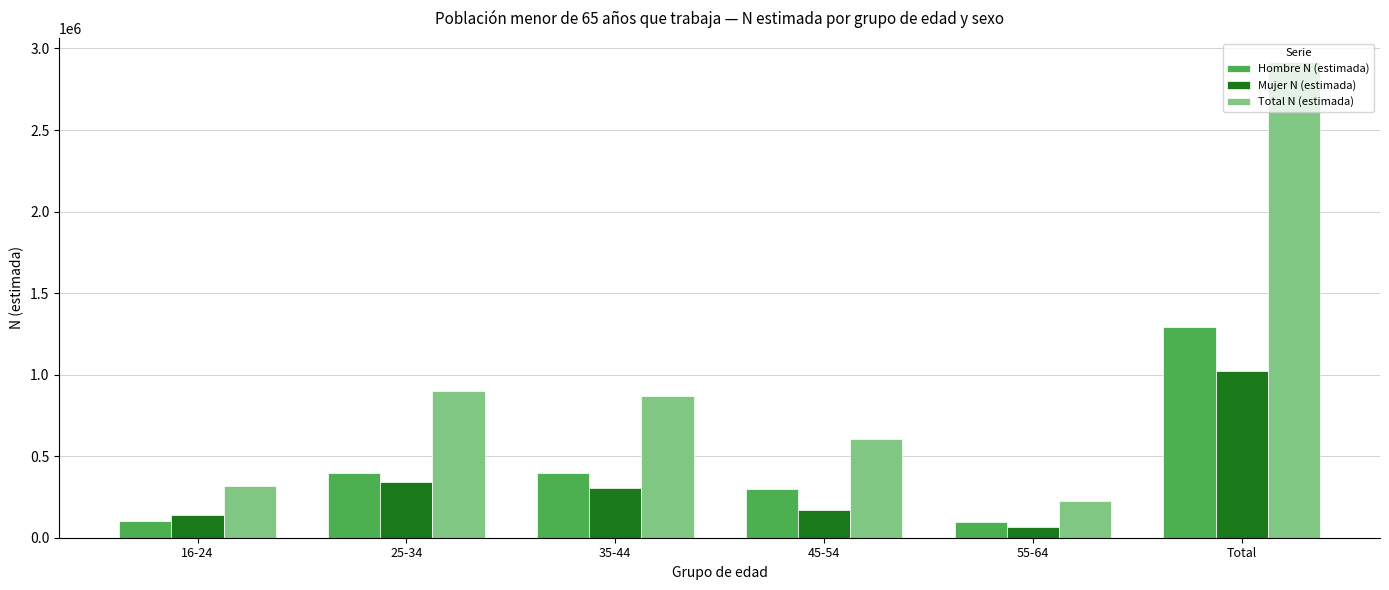

What is the sum of all Mujer N (estimada) values?

2041494